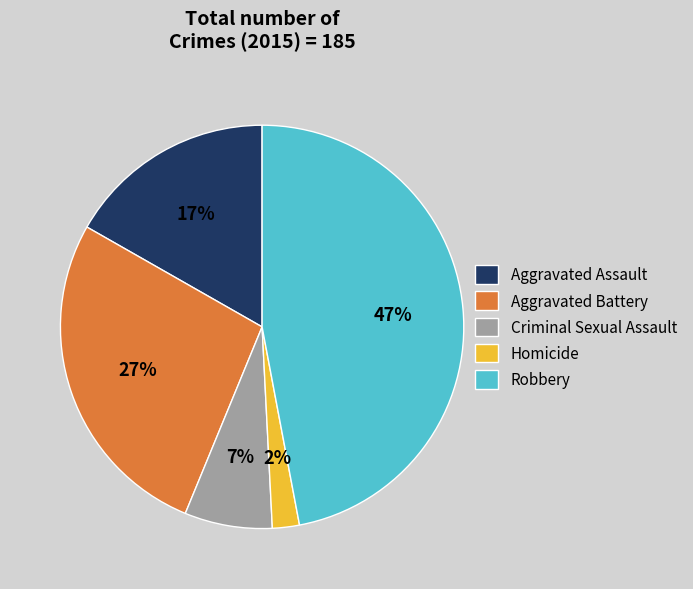

Is the sum of Robbery and Homicide greater than half?

No